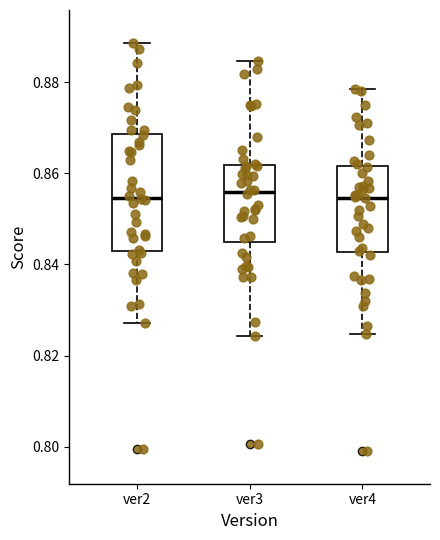

Where does the upper whisker of the box for ver4 end on the y-axis? The values are not printed on the chart, so give them approximately, as read against the axis.

0.878